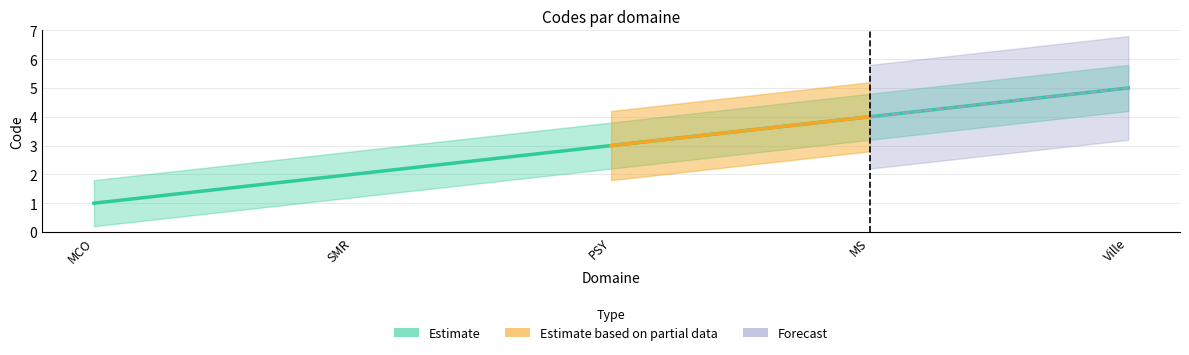

What is the greatest value displayed?

5